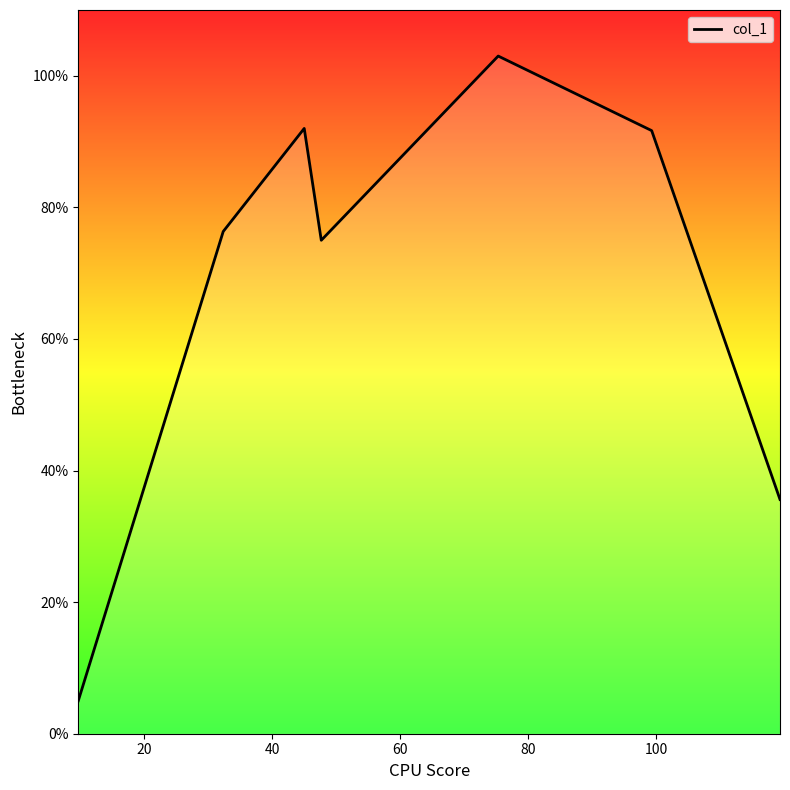

What is the greatest value displayed?

103.0